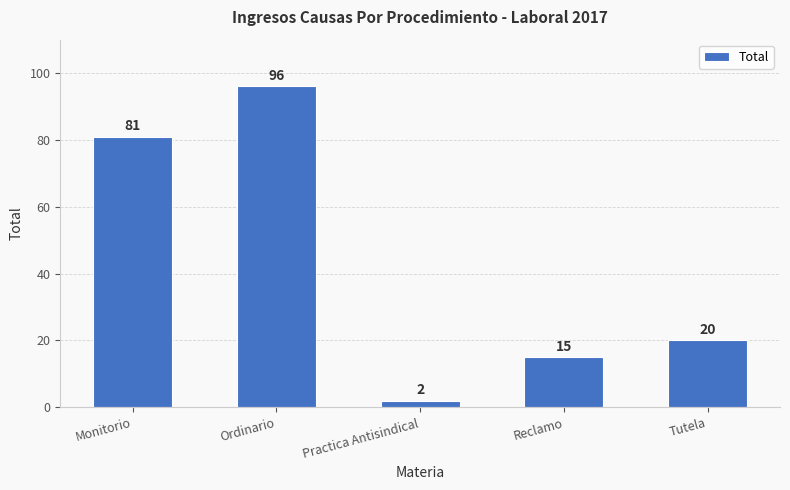

Which category has the highest value across all series?

Ordinario